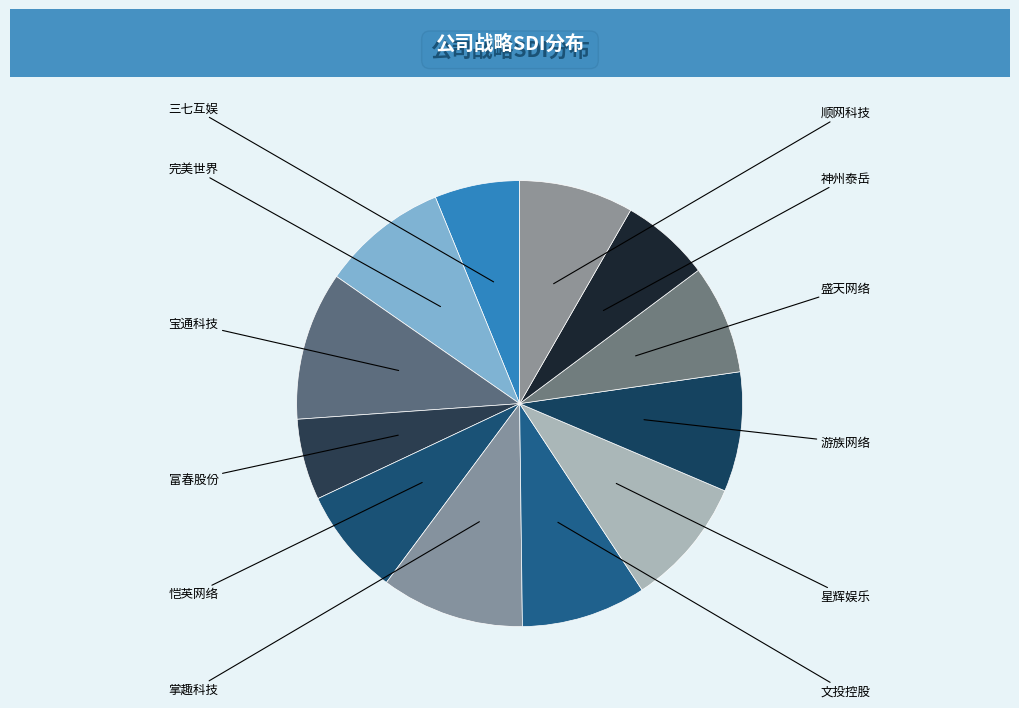

How many segments does this pie chart have?

12